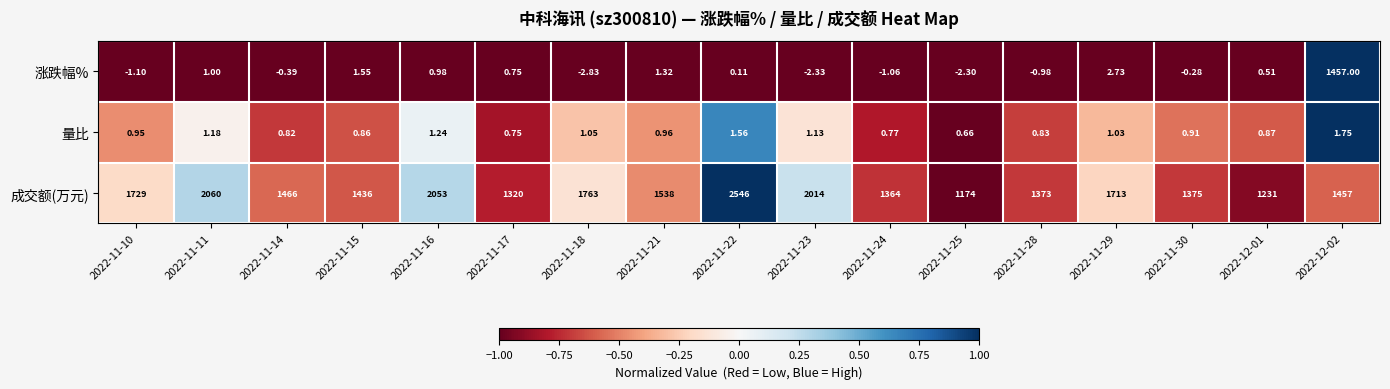

Which series has the largest range (max minus min)?

涨跌幅%